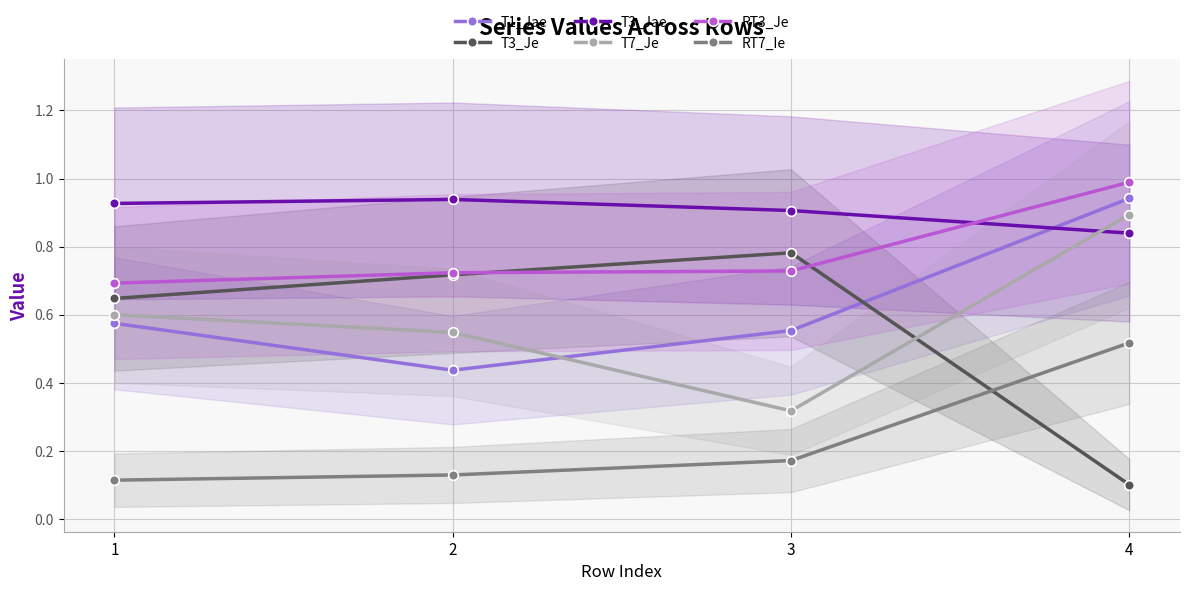

The value of T7_Je at 4 is 0.5. True or false?

False